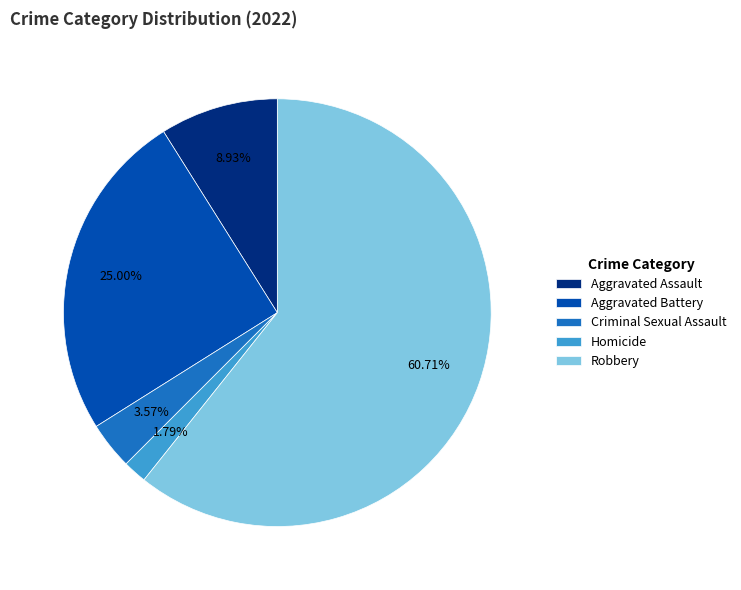

How much of the chart is everything except Criminal Sexual Assault?

96.4%